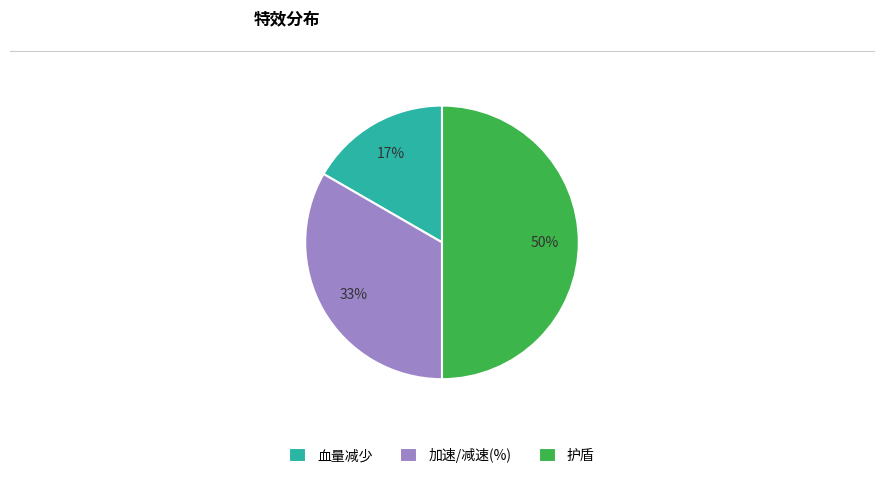

To the nearest percent, what is the difference between the largest and smallest slice percentages?

33%